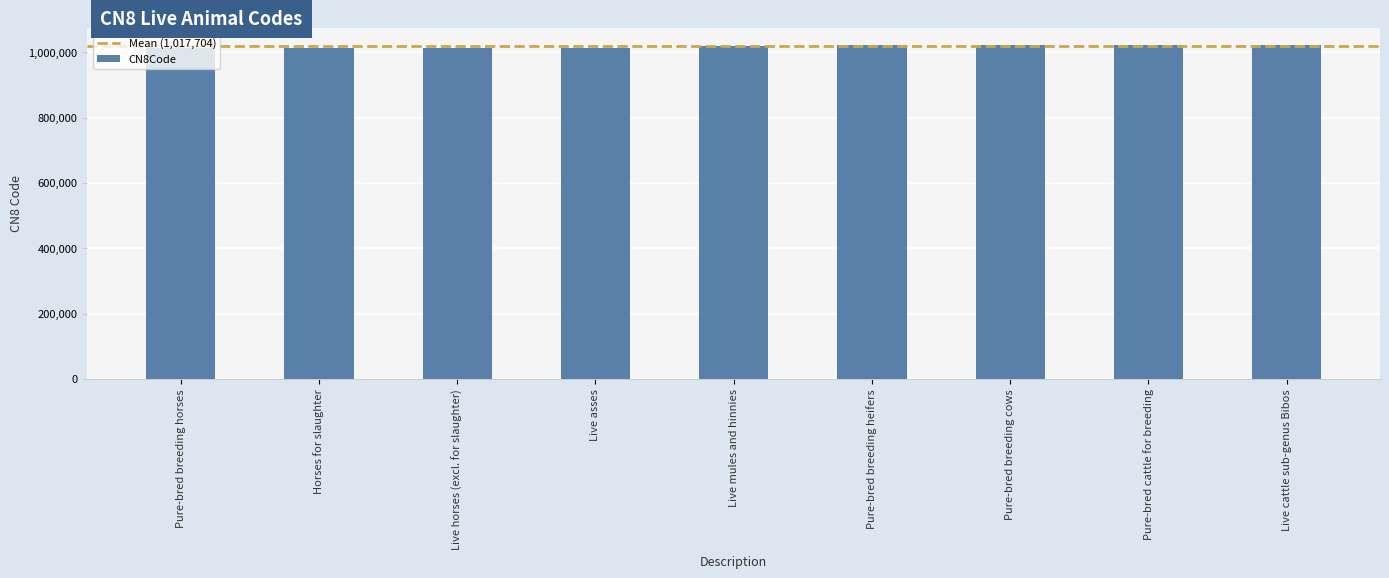

What is the greatest value displayed?

1022905